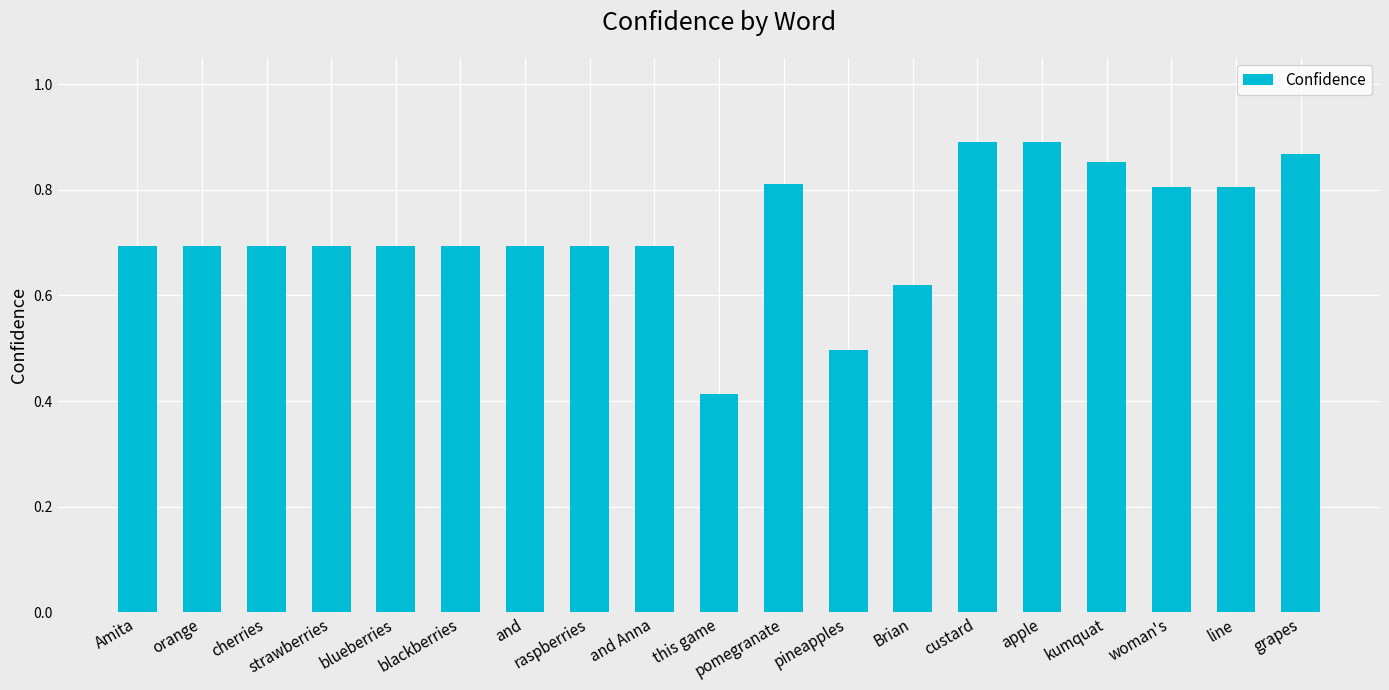

Is it true that the value at blueberries is 0.4?

False